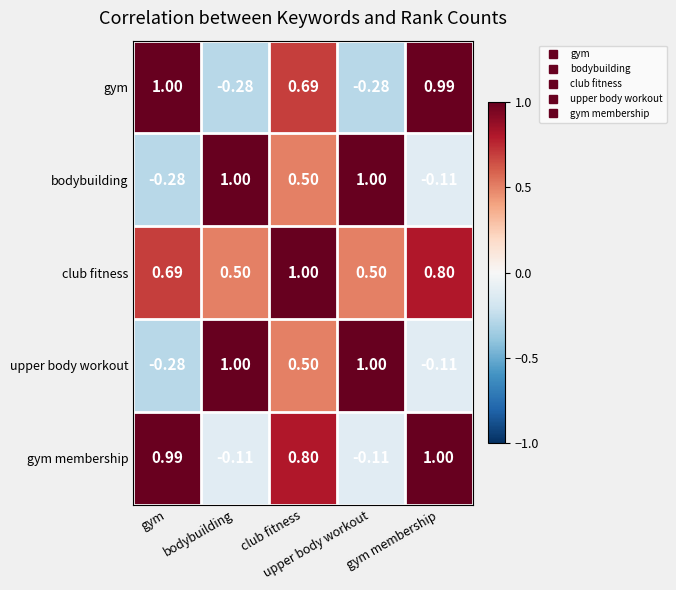

Count the number of categories in the chart.

5